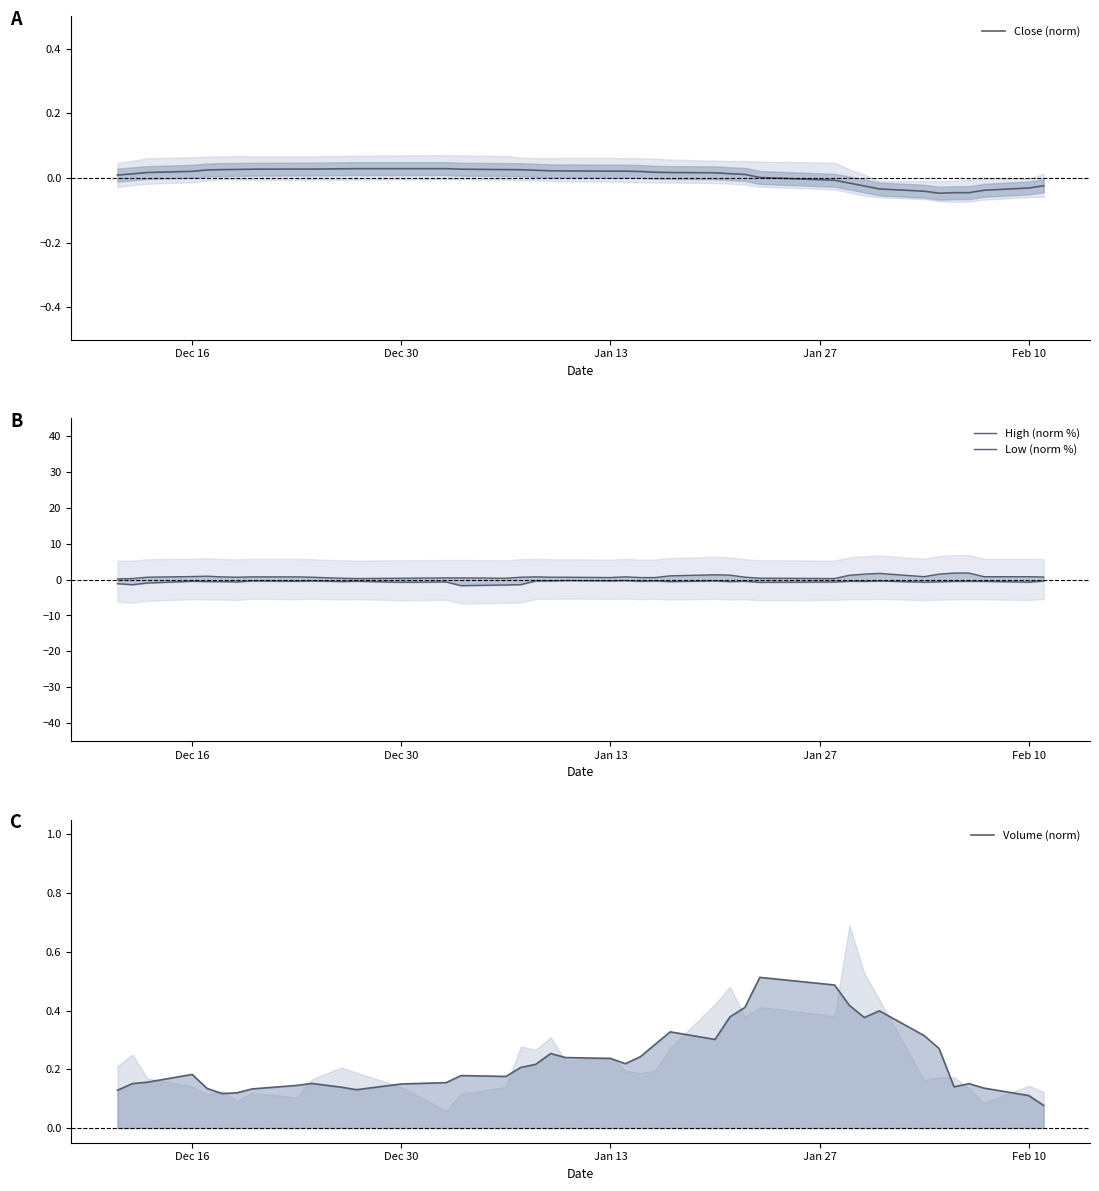

Which series has the largest range (max minus min)?

High (norm %)